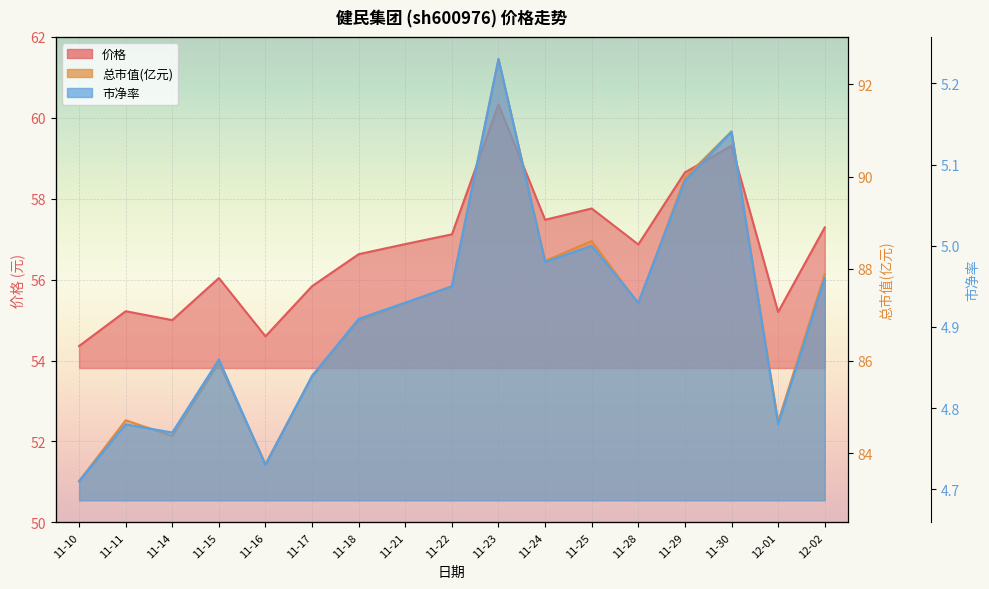

Reading right to left, what are all the values shown in this chart?

价格: 57.3	55.2	59.3	58.6	56.9	57.8	57.5	60.3	57.1	56.9	56.6	55.8	54.6	56.0	55.0	55.2	54.4
总市值(亿元): 87.9	84.7	91.0	90.0	87.2	88.6	88.2	92.5	87.6	87.2	86.9	85.7	83.8	86.0	84.4	84.7	83.4
市净率: 5.0	4.8	5.1	5.1	4.9	5.0	5.0	5.2	5.0	4.9	4.9	4.8	4.7	4.9	4.8	4.8	4.7